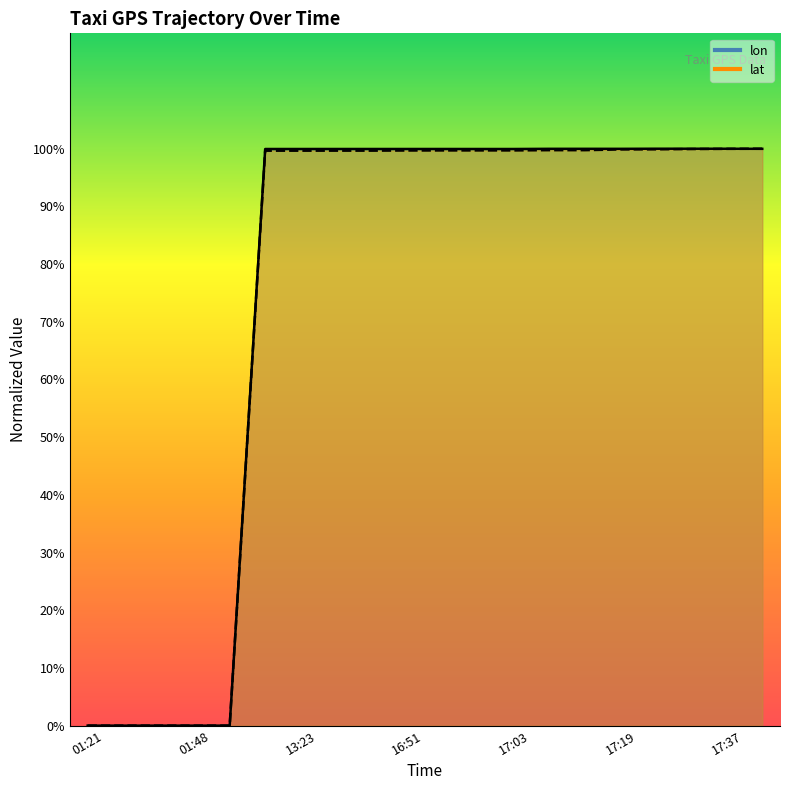

How many lines are shown in the chart?

2